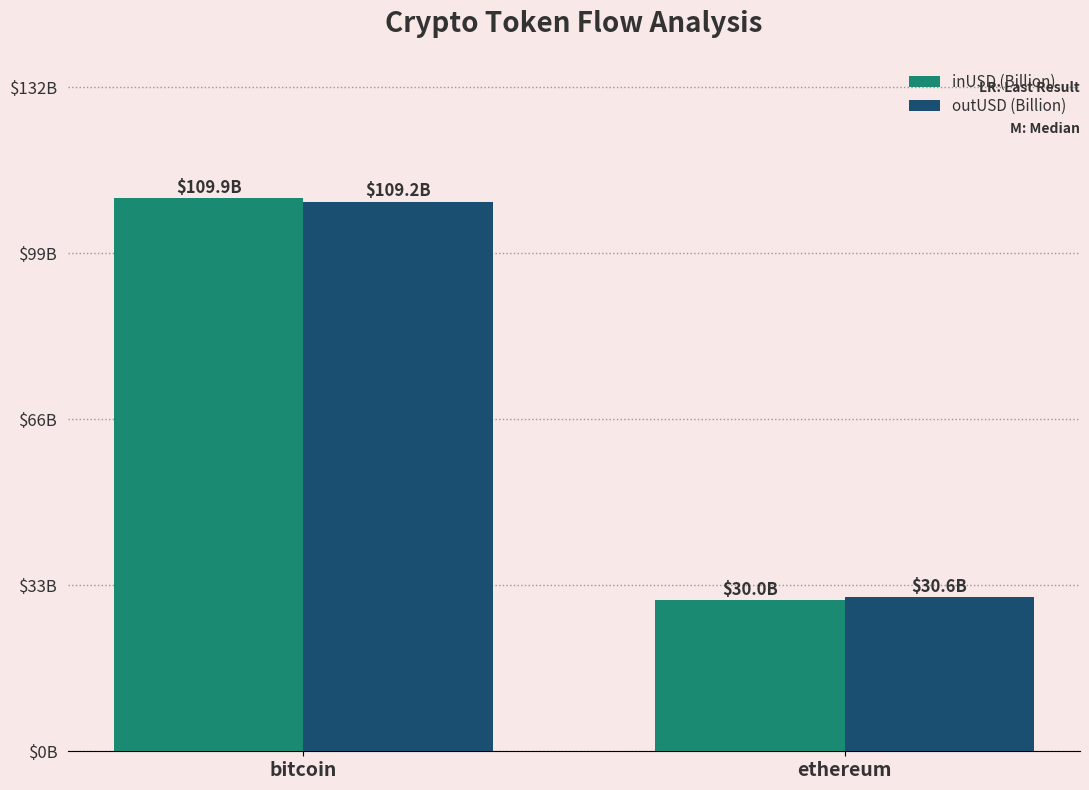

What is the sum of all outUSD (Billion) values?

139.8